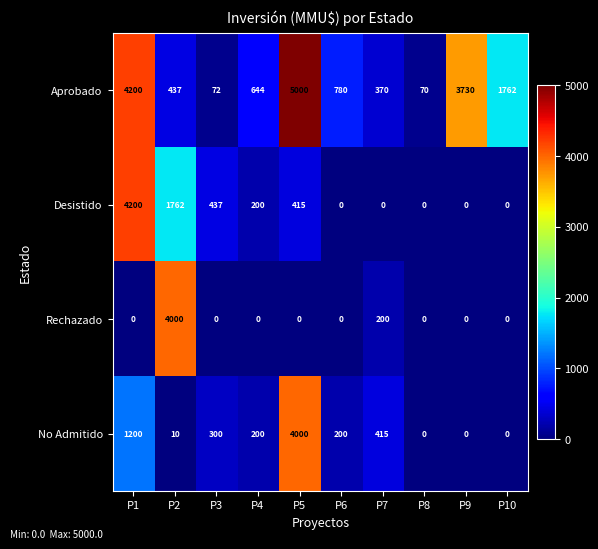

At which category does the chart reach its peak across all series?

P5